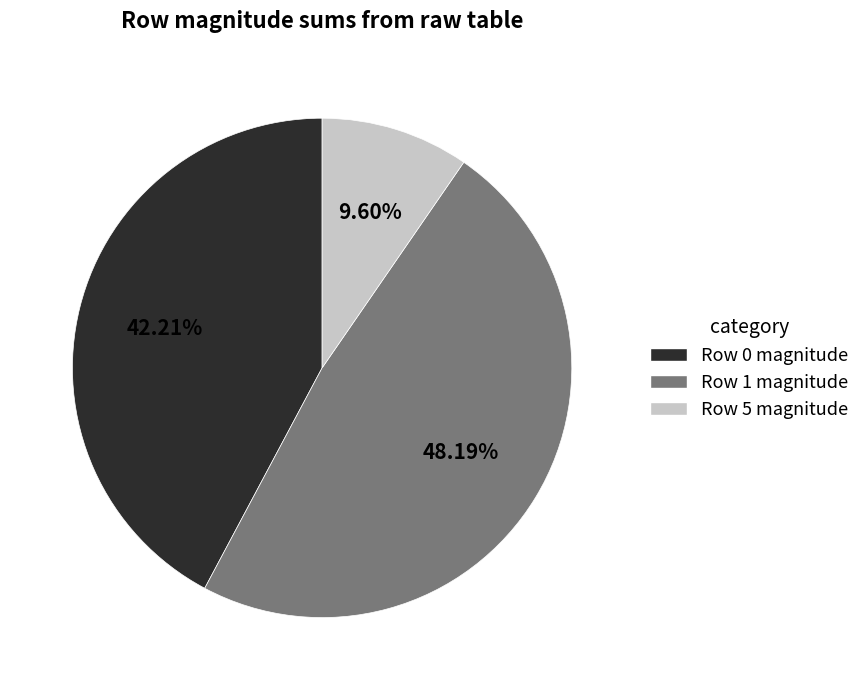

Do Row 1 magnitude and Row 0 magnitude together represent more than half of the pie?

Yes